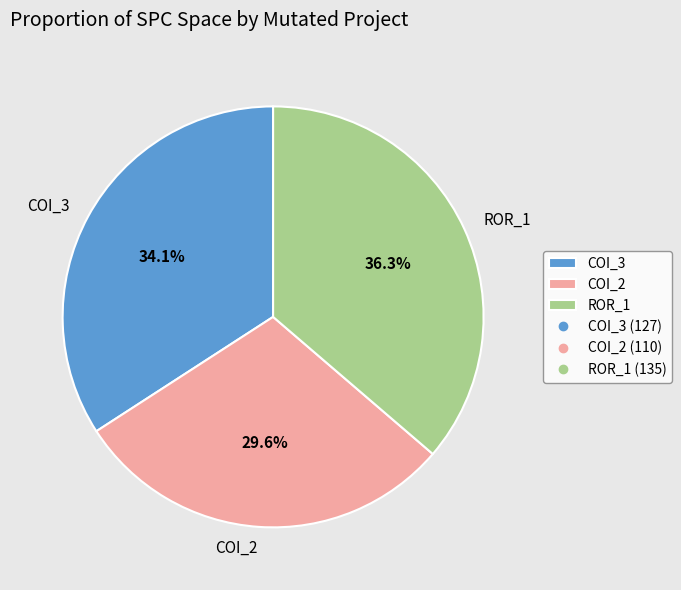

Which category has the smallest portion of the pie?

COI_2